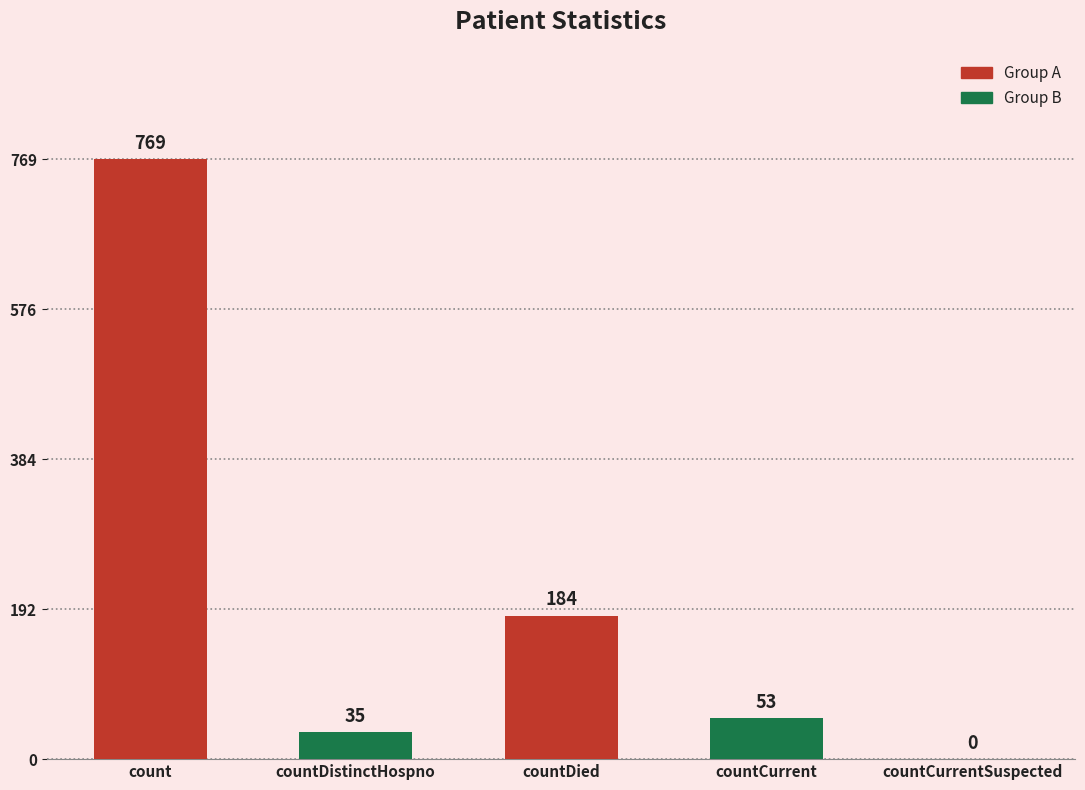

What is the greatest value displayed?

769